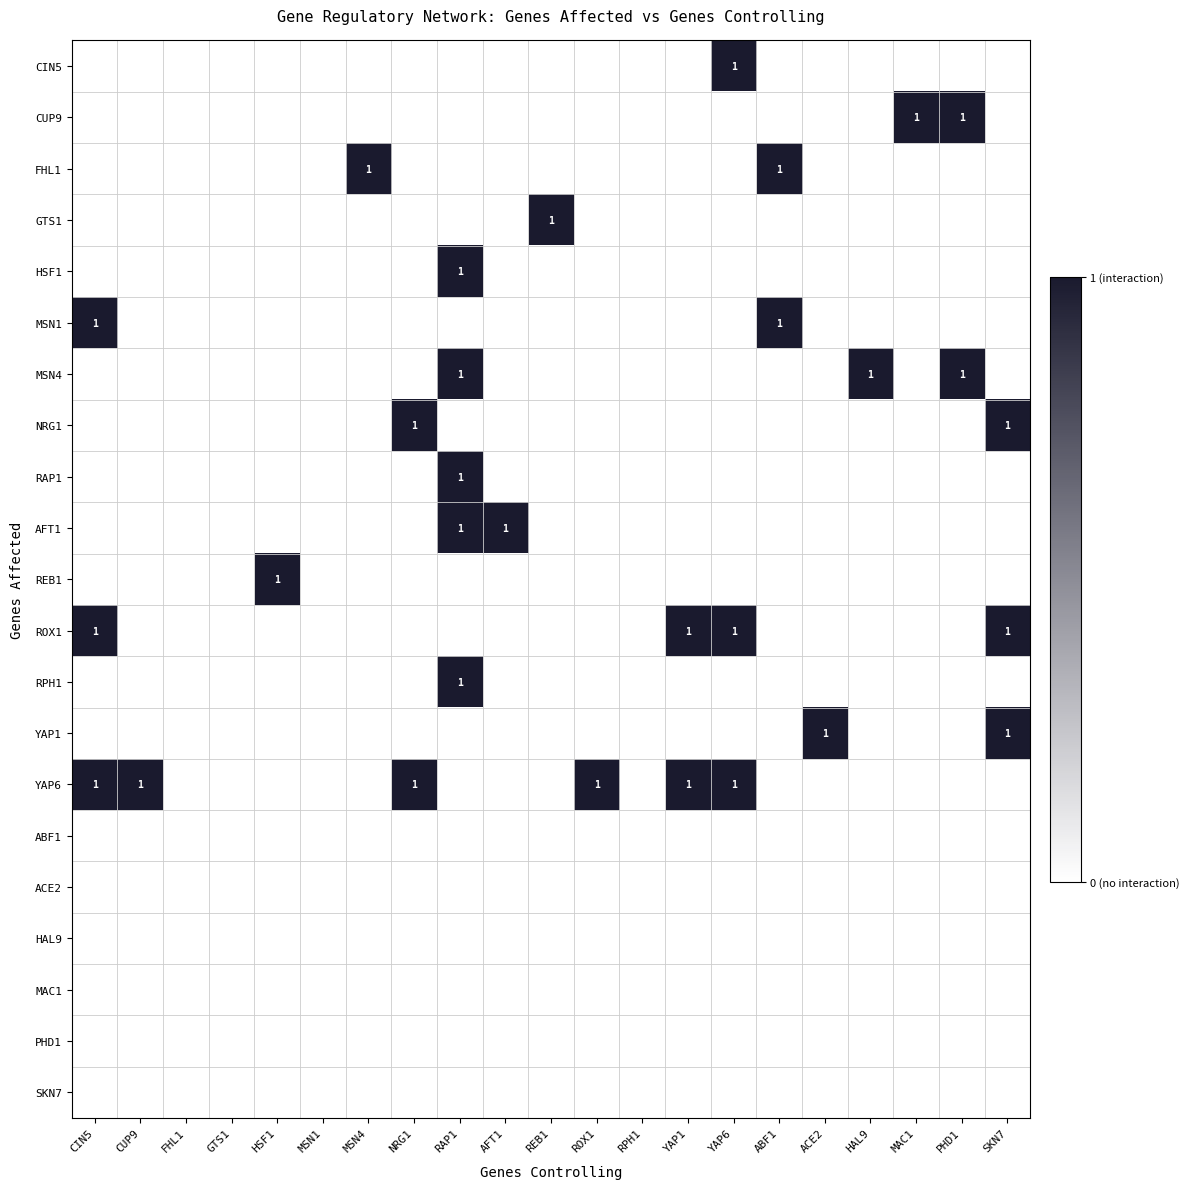

How many series are shown in this chart?

21